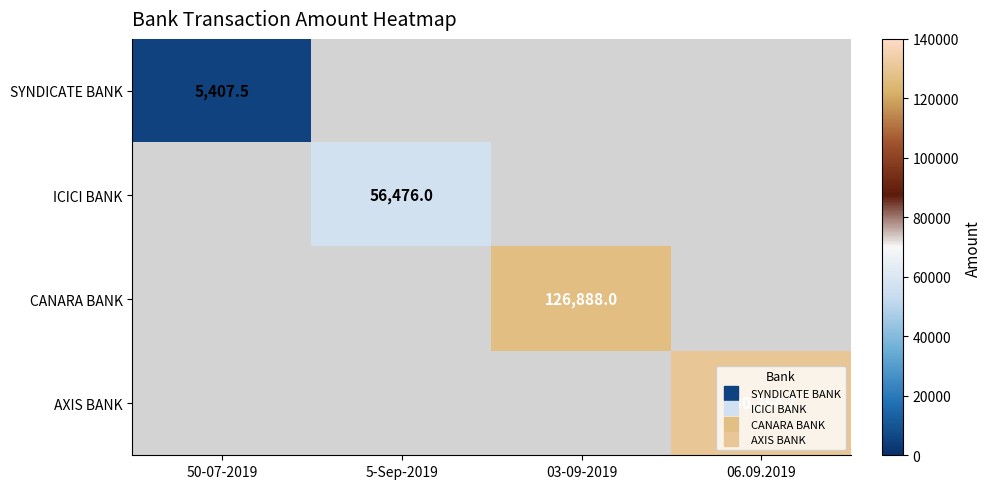

The value of AXIS BANK at 06.09.2019 is 130354.7. True or false?

True